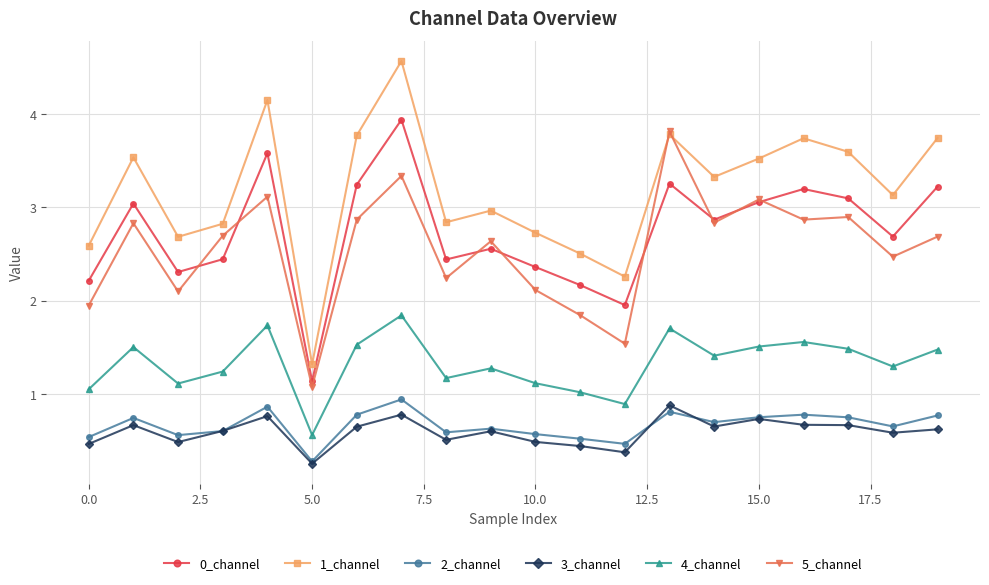

At how many categories does at least one series exceed 1?

20